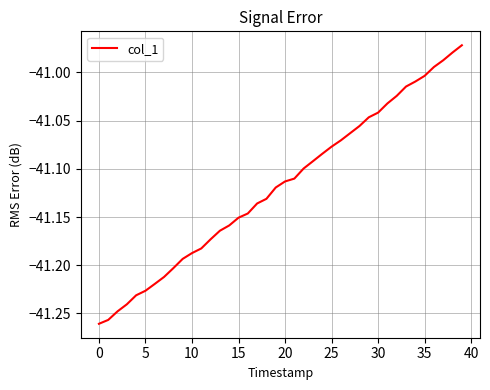

What is the difference between the maximum and minimum values?

0.3